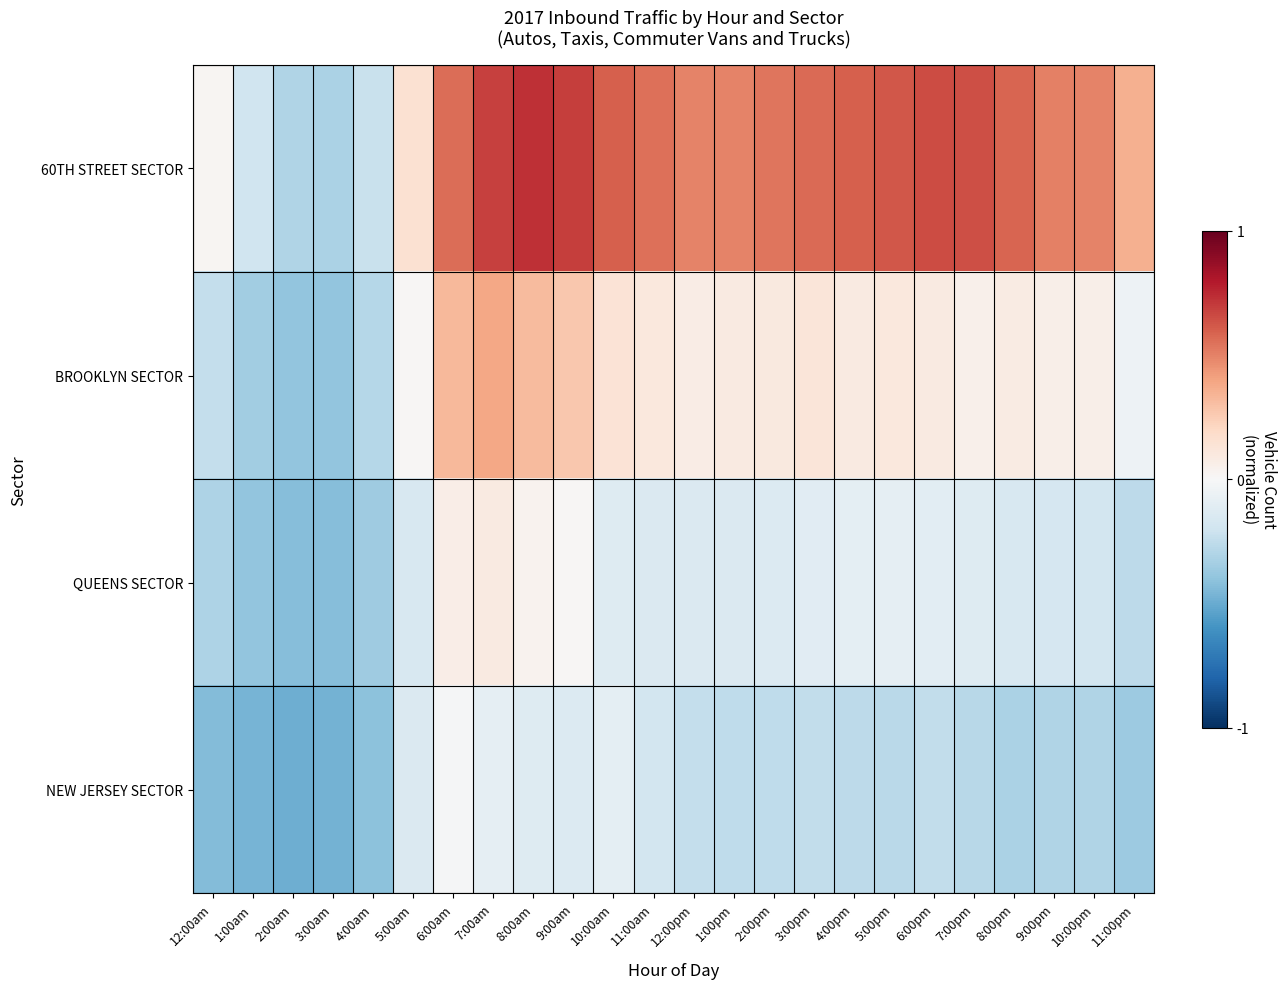

What is the maximum value shown in the chart?

0.7